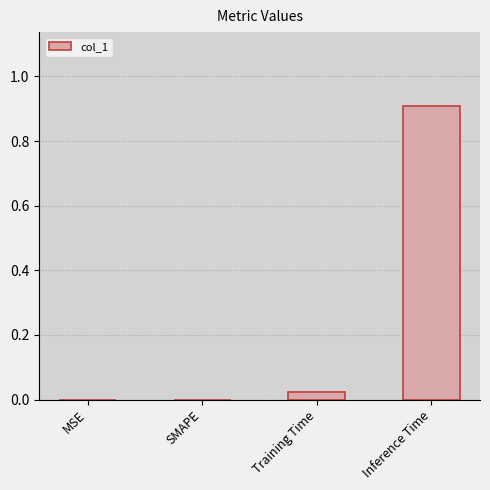

What is the greatest value displayed?

0.9